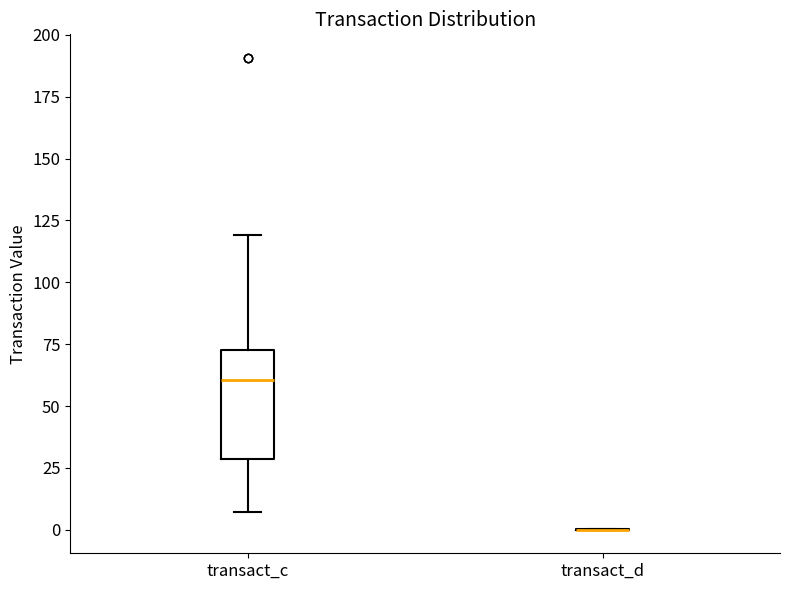

Reading left to right, read every box against the y-axis: the position of its median line, the range the box covers, and the ends of its whiskers. The values are not printed on the chart, so give them approximately, as read against the axis.

transact_c: median 60, box 30 to 75, whiskers 5 to 120
transact_d: box collapsed to a line at 0, whiskers 0 to 0